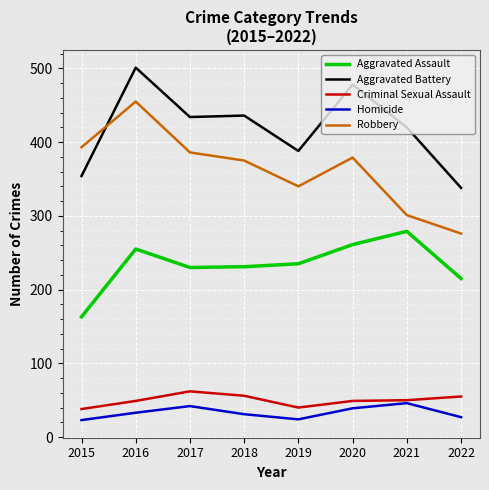

What are all the series names shown in the legend?

Aggravated Assault, Aggravated Battery, Criminal Sexual Assault, Homicide, Robbery